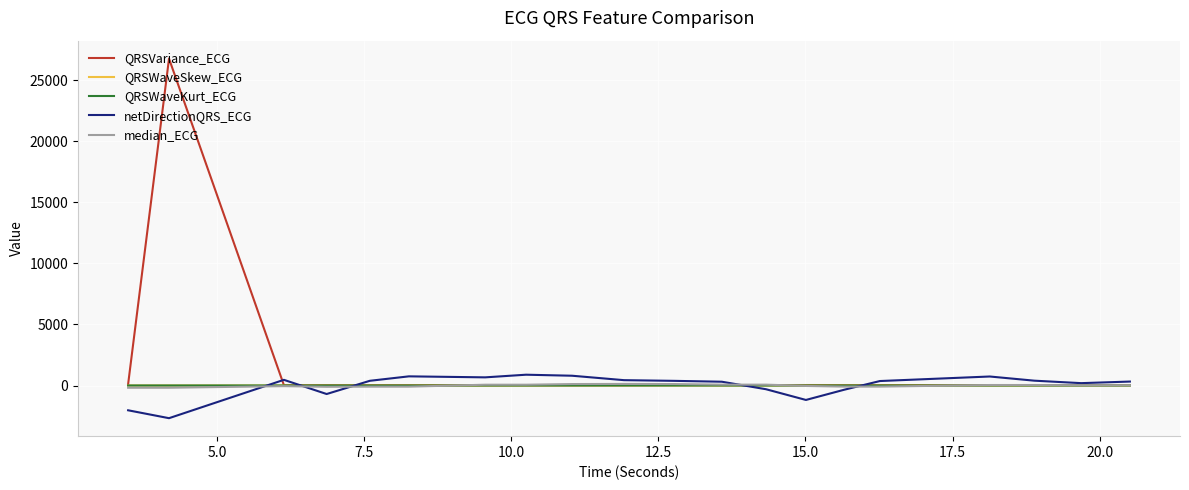

At how many categories does at least one series exceed 13398?

1